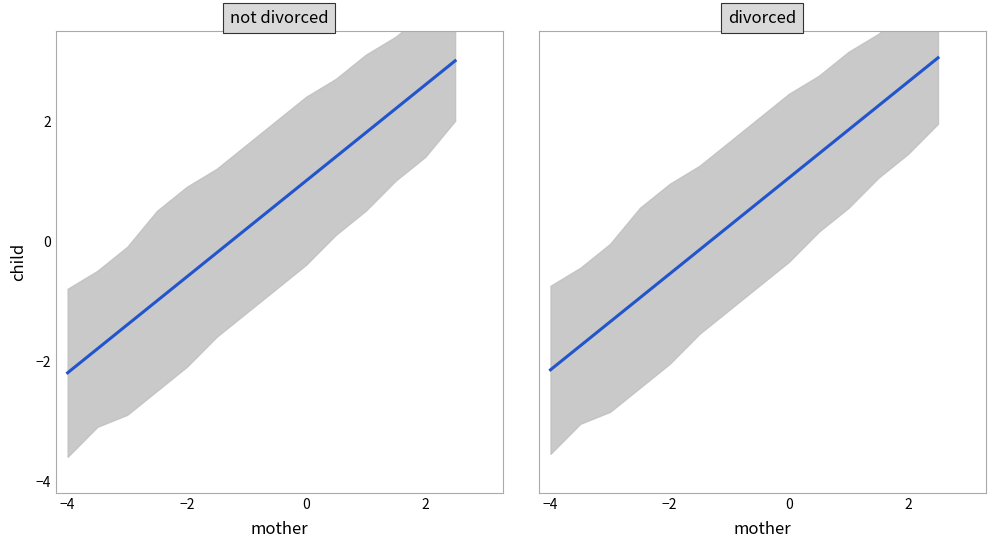

What is the sum of all values?

6.3